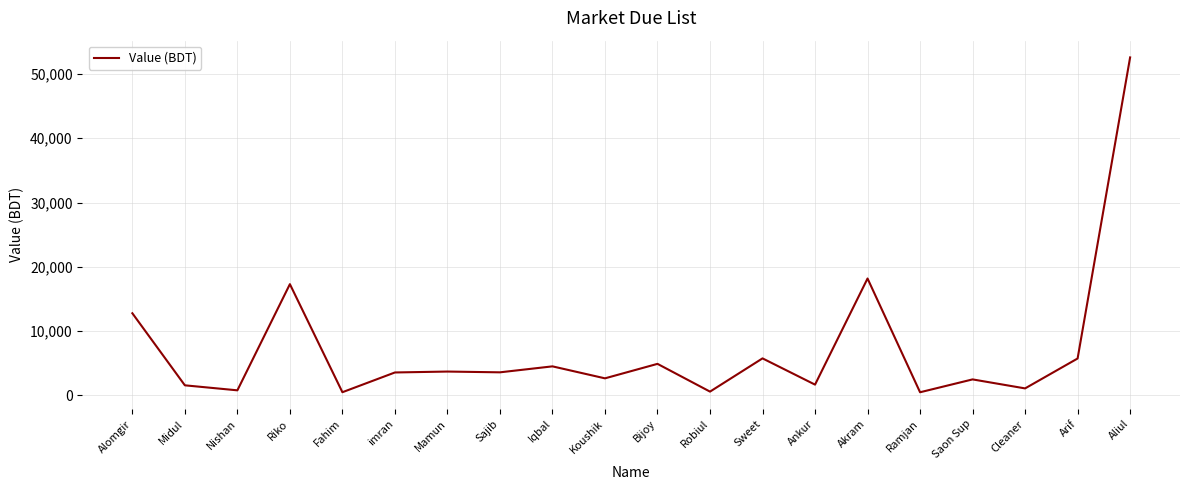

What is the average value?

7233